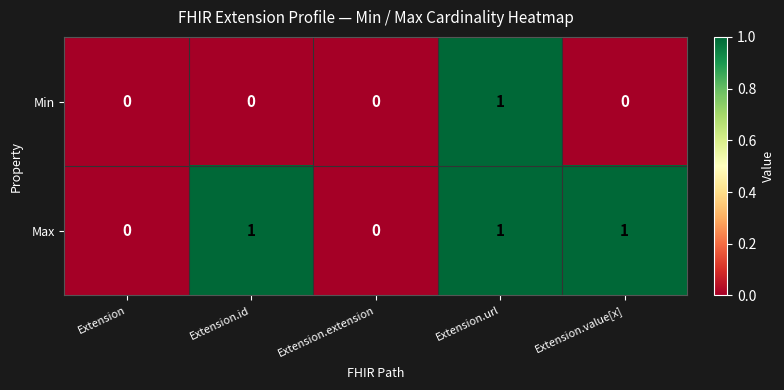

The value of Min at Extension.value[x] is 0. True or false?

True